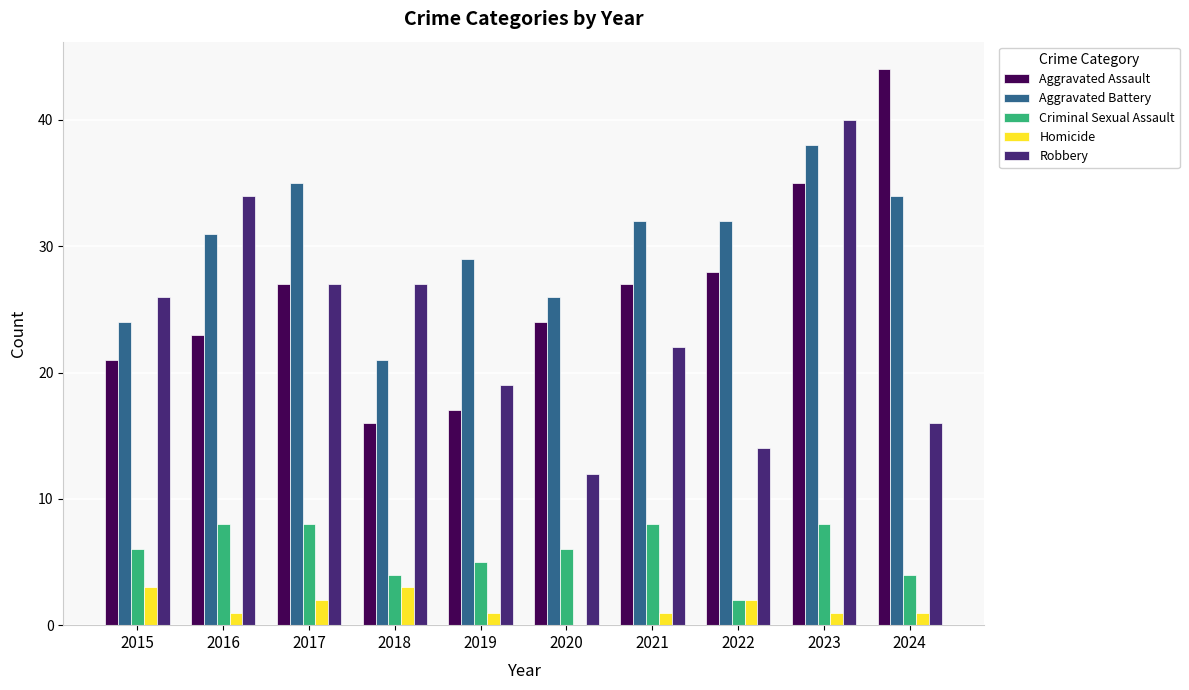

What is the sum of the Robbery values at 2016 and 2024?

50